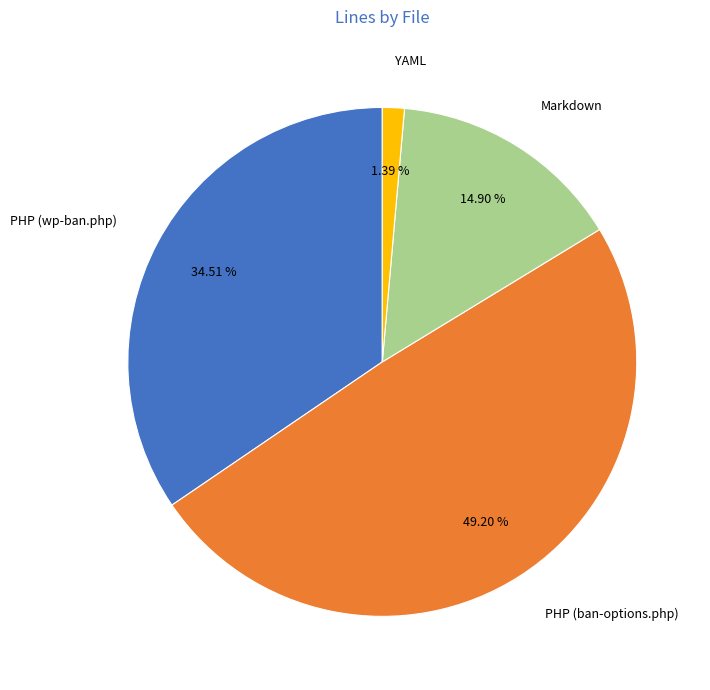

Which category has the smallest portion of the pie?

YAML